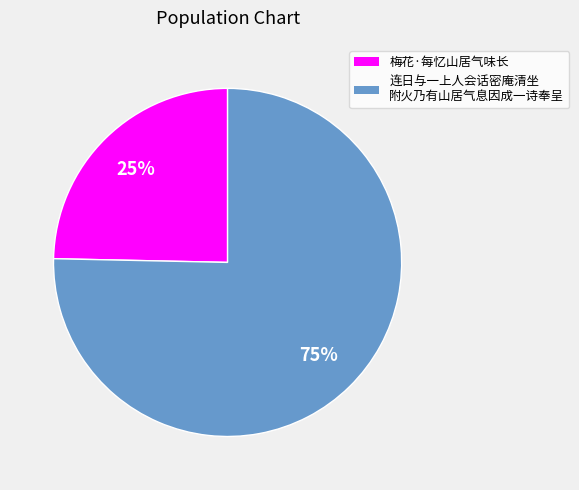

Count the number of slices in the pie.

2